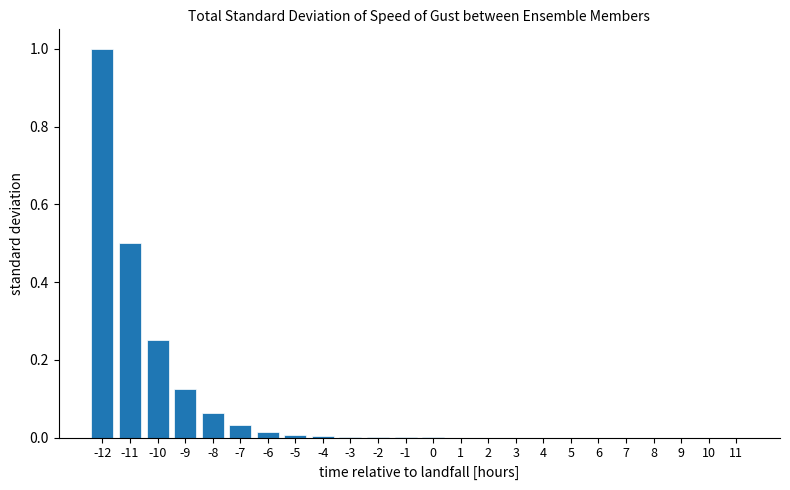

What is the greatest value displayed?

1.0